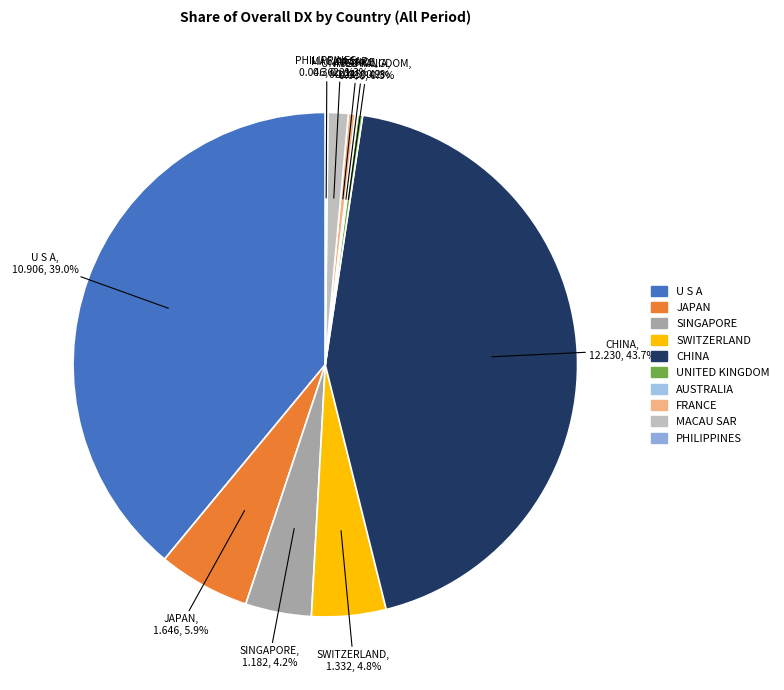

True or false: MACAU SAR accounts for 11% of the total.

False